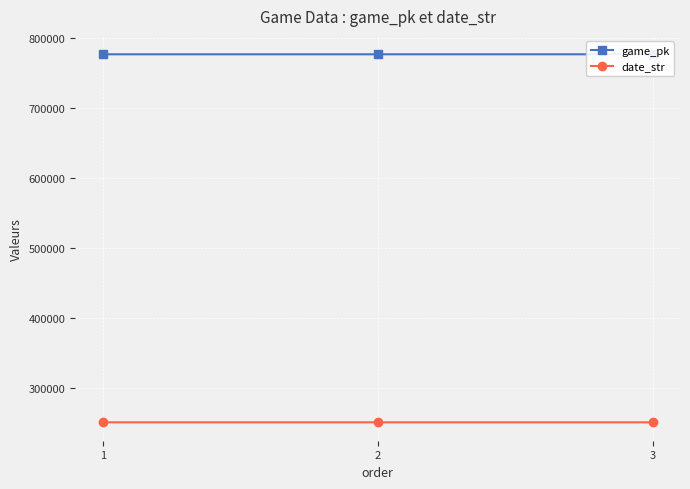

At which label does game_pk first exceed 777069?

3